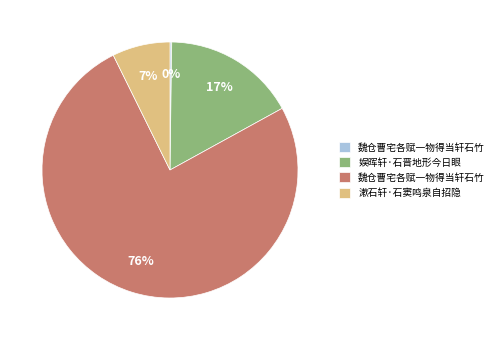

Is there any slice that represents more than half of the pie?

Yes